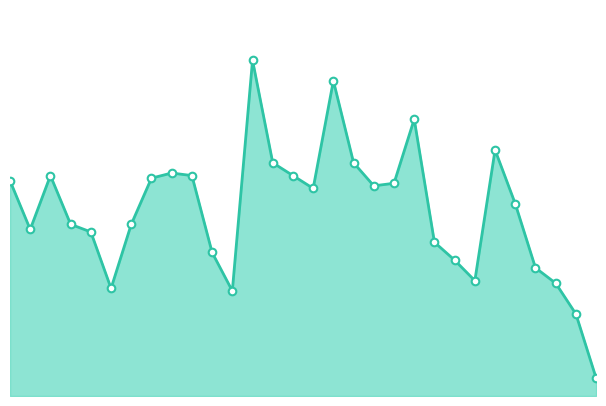

Is this an area chart (filled region under the line)?

Yes